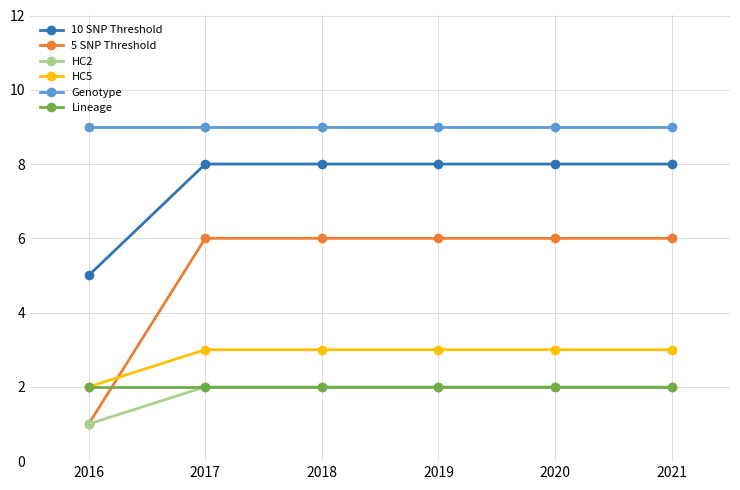

Between 2016 and 2021, which series saw the biggest shift?

5 SNP Threshold